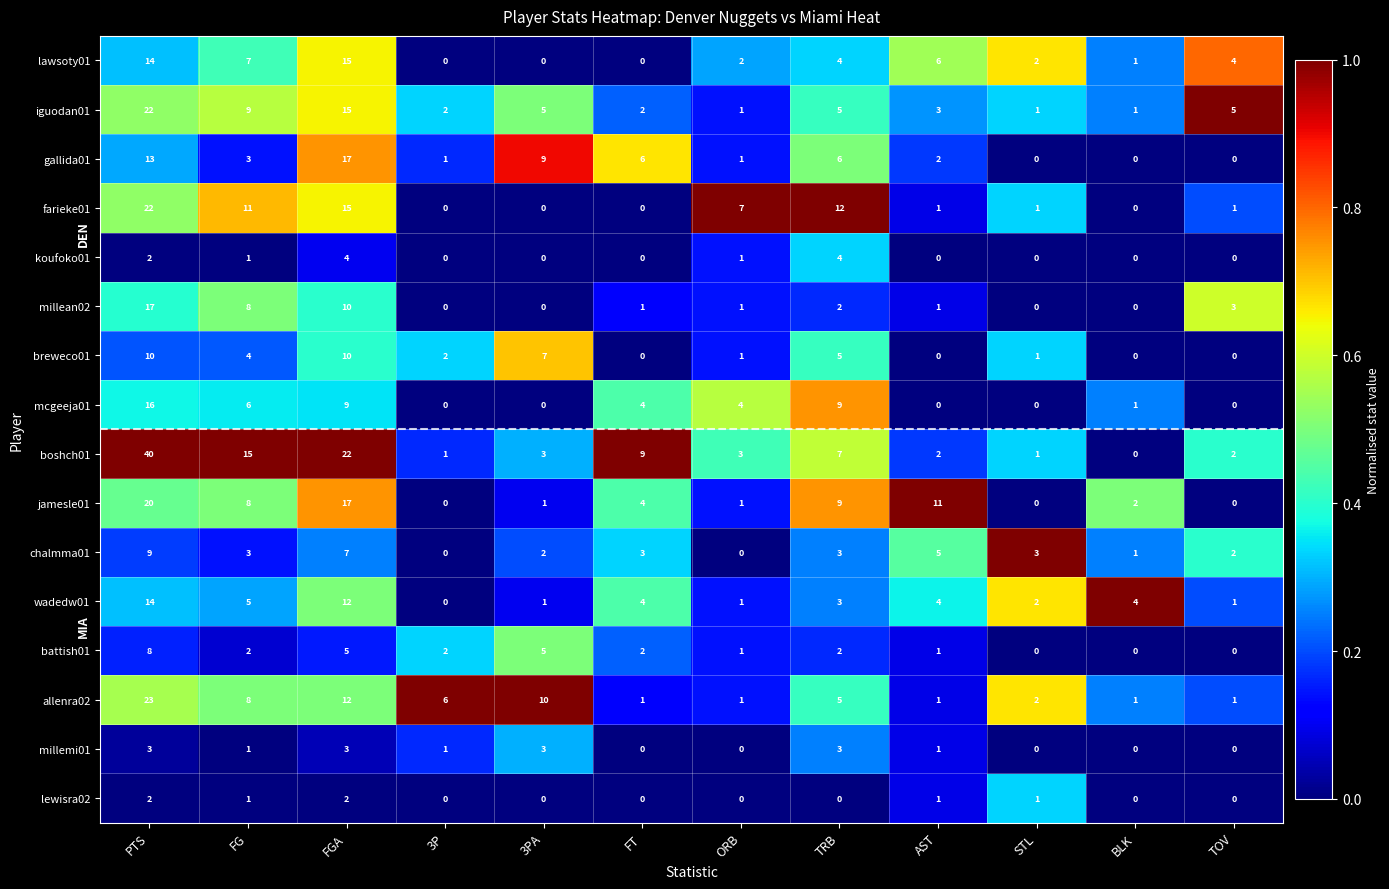

The lewisra02 series shows 0 at 3P. True or false?

True